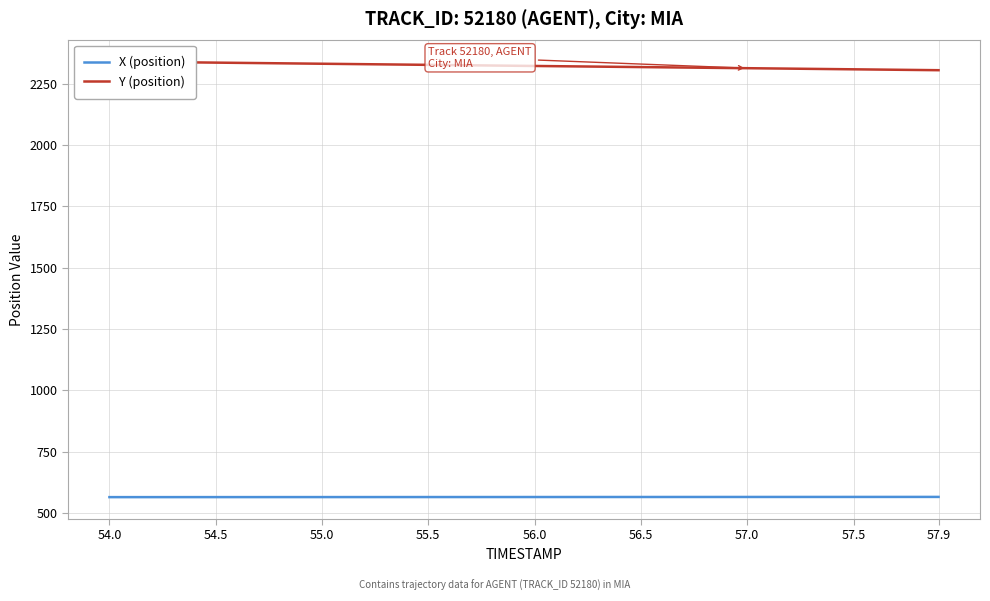

True or false: X (position) has a value of 564.6 at 57.0.

True